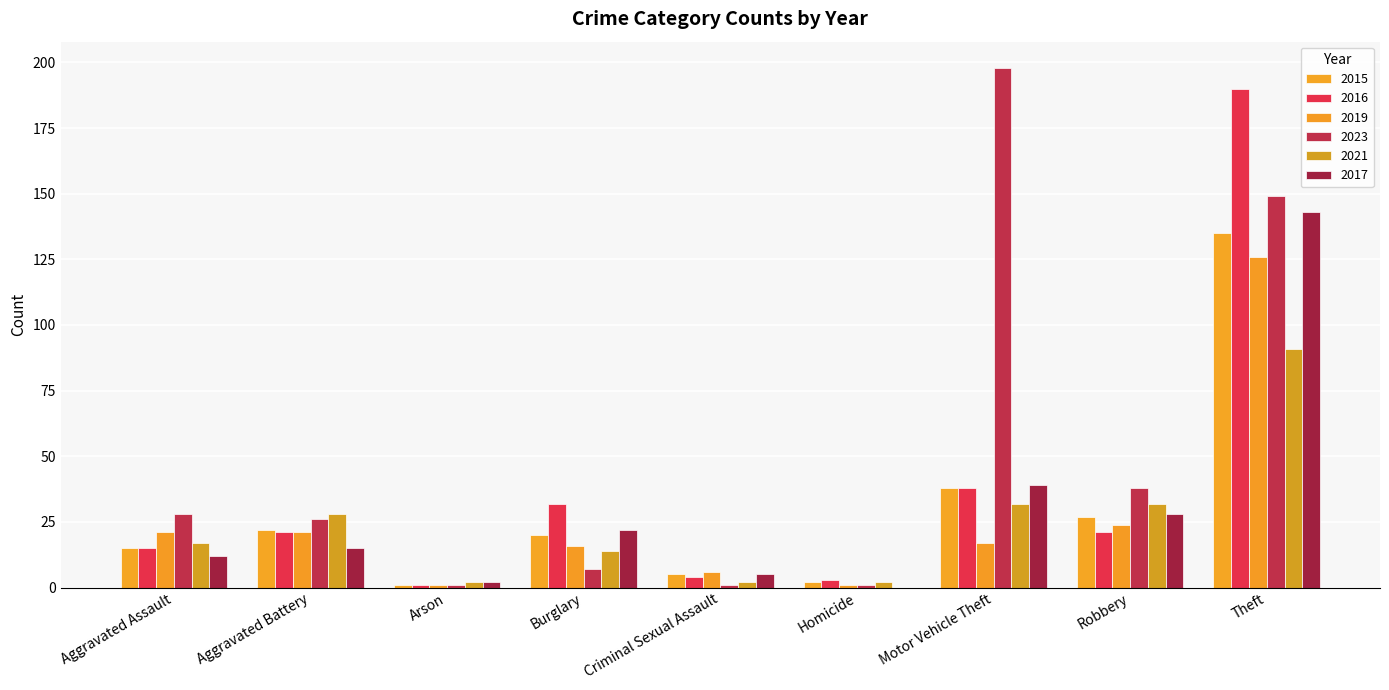

The 2023 series shows 0 at Criminal Sexual Assault. True or false?

False